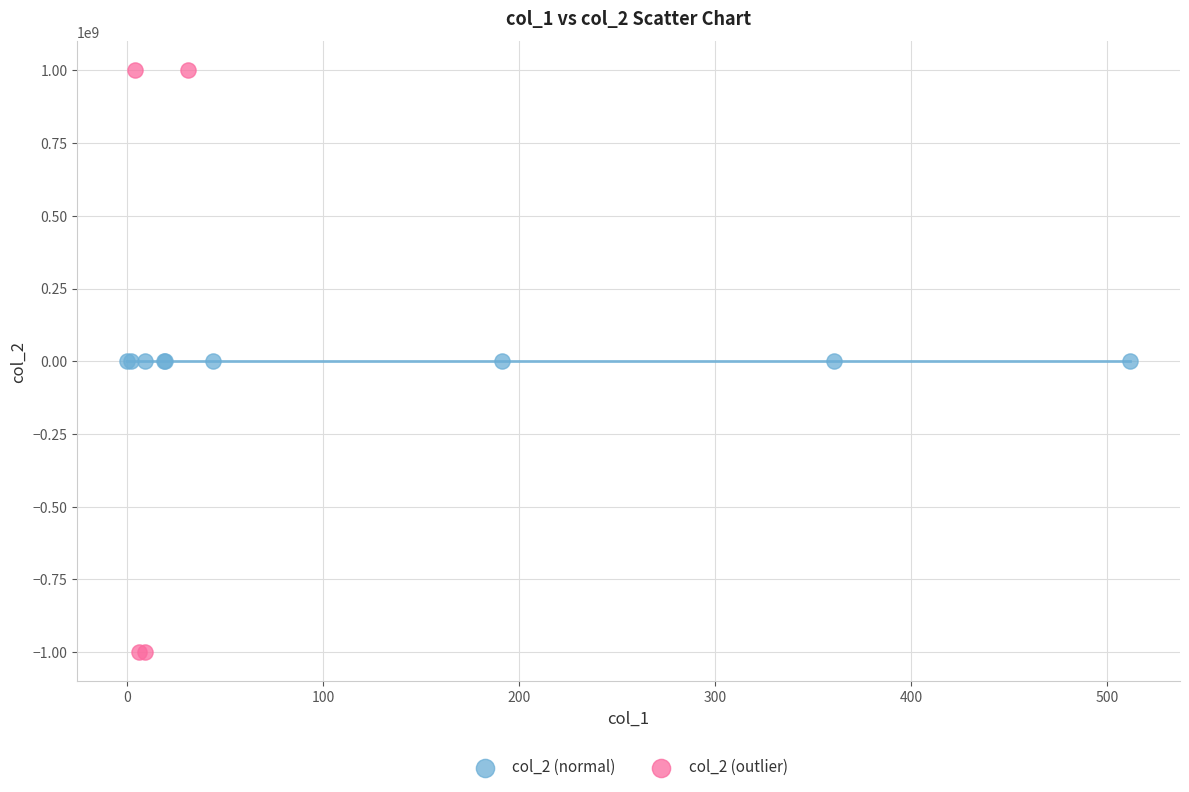

Which series contains the highest Y value?

col_2 (outlier)